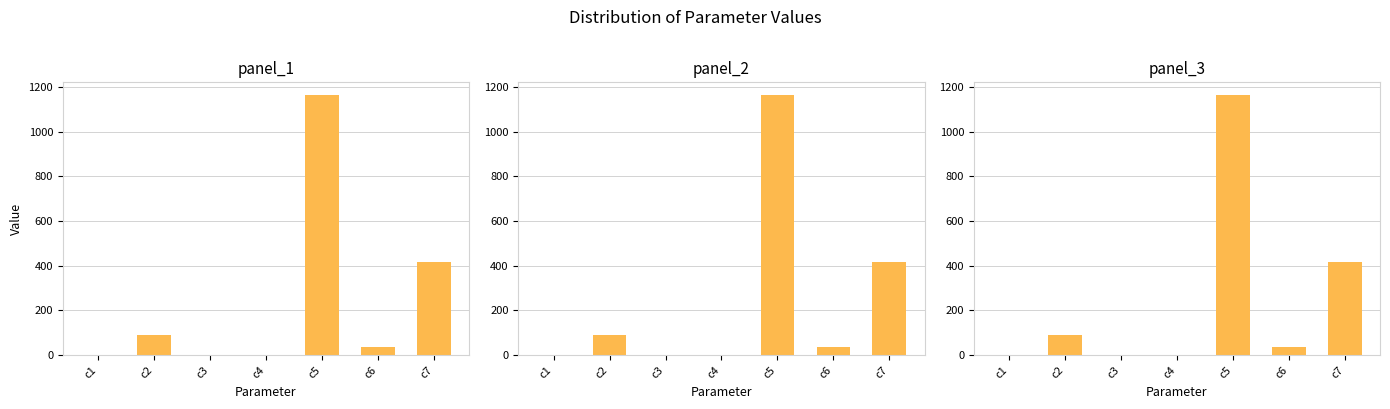

The value at c4 is 1.0. True or false?

True